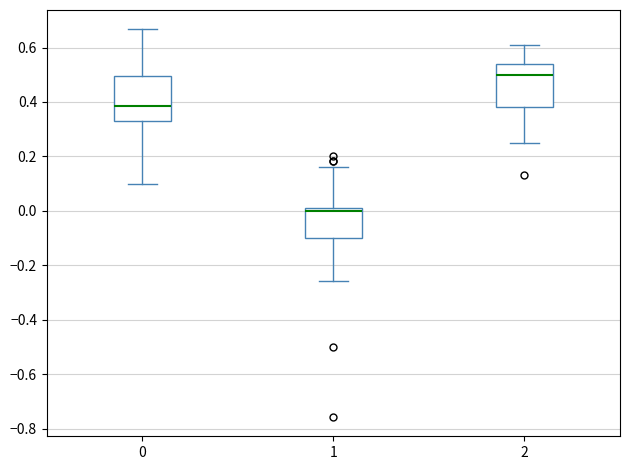

Which box has the lowest median line?

1